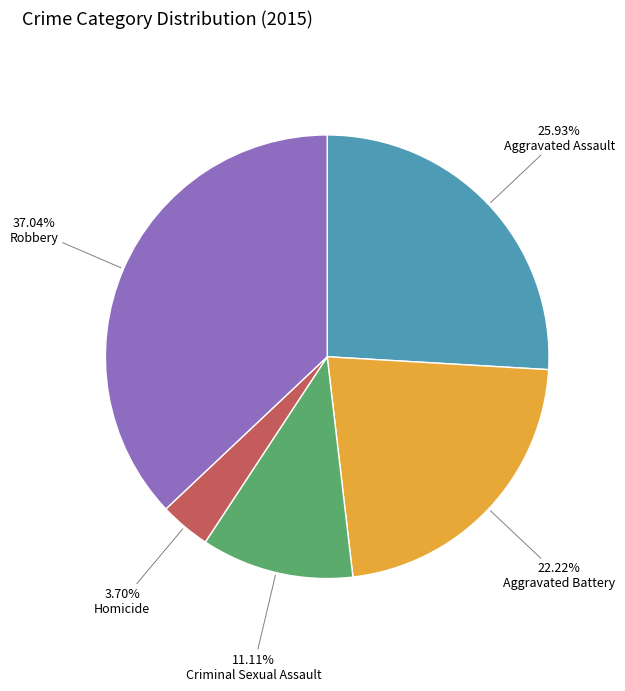

Does any single category account for the majority?

No